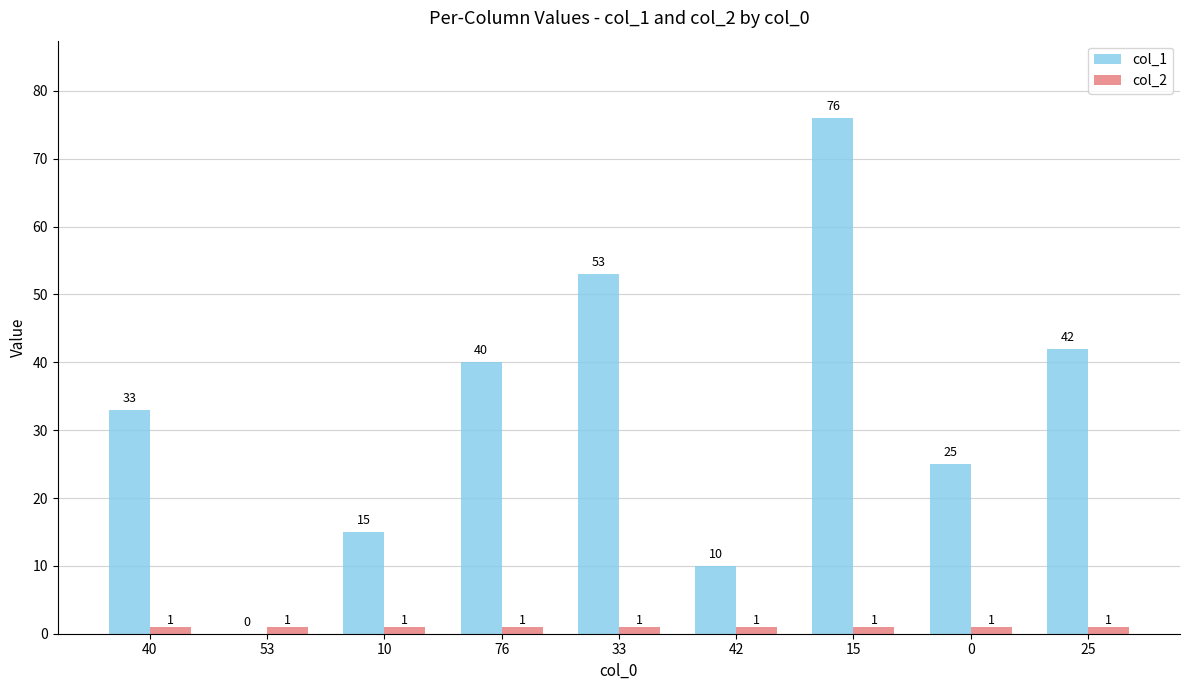

The value of col_1 at 33 is 53. True or false?

True